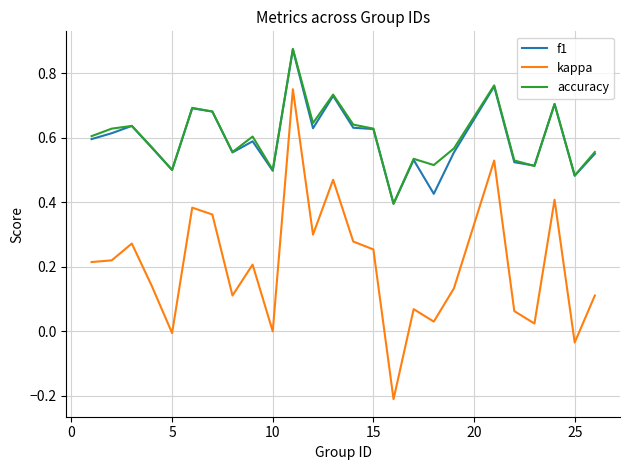

Which series has the widest spread of values?

kappa